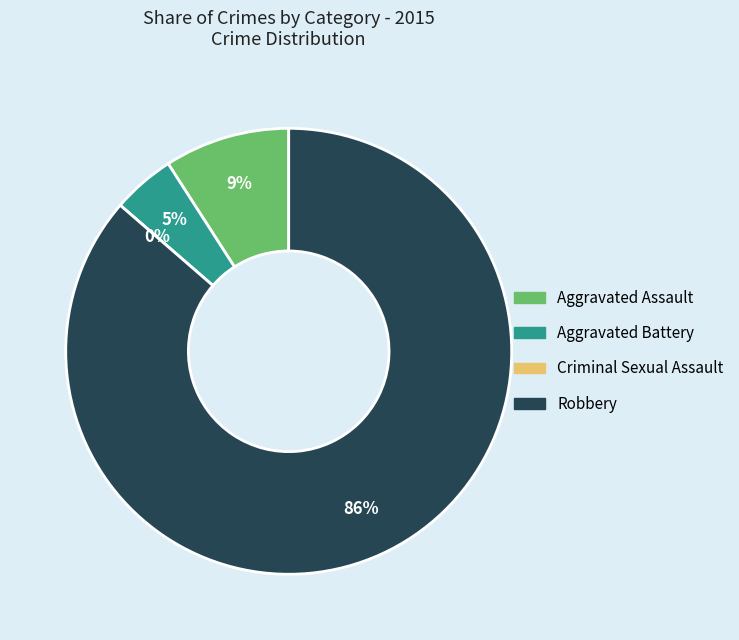

Is there any slice that represents more than half of the pie?

Yes